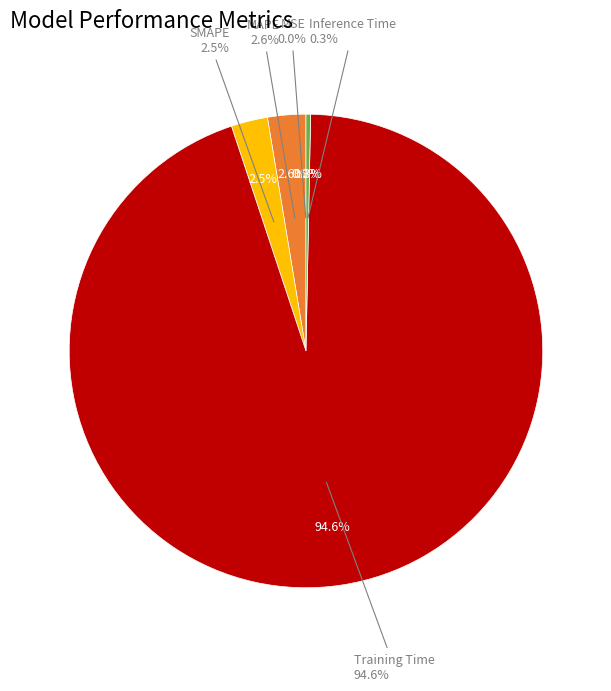

The MAPE slice represents 3% of the pie. True or false?

True